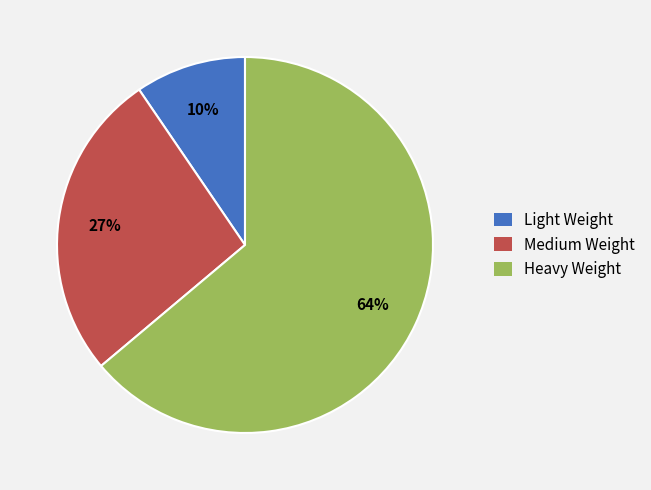

What is the smallest slice in the pie chart?

Light Weight